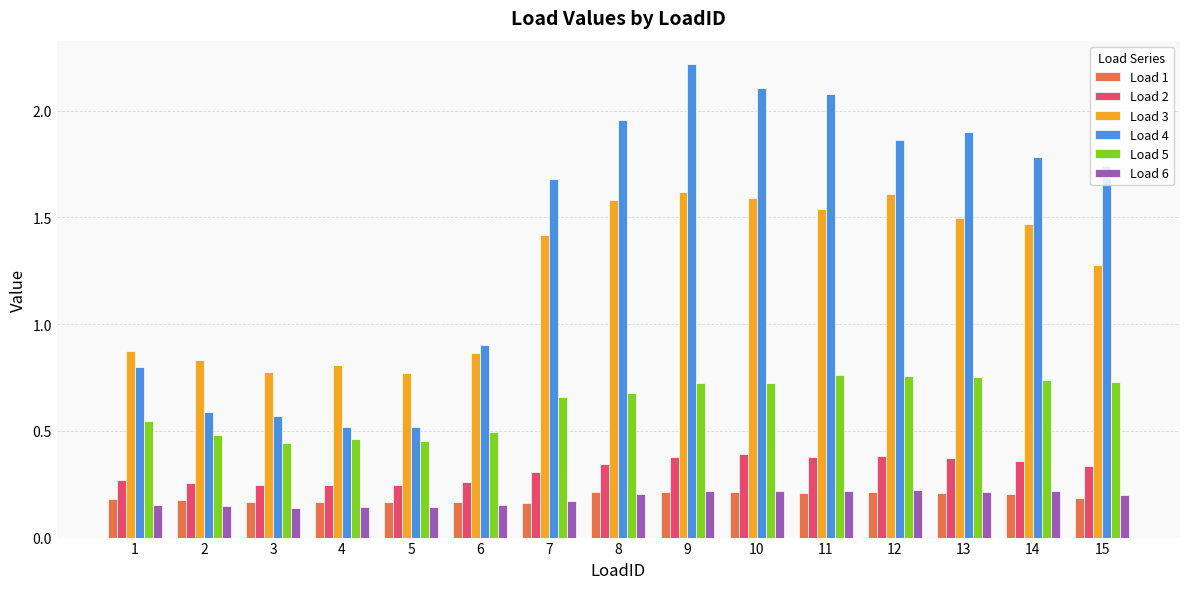

How many Load 3 values are between 0 and 1?

6